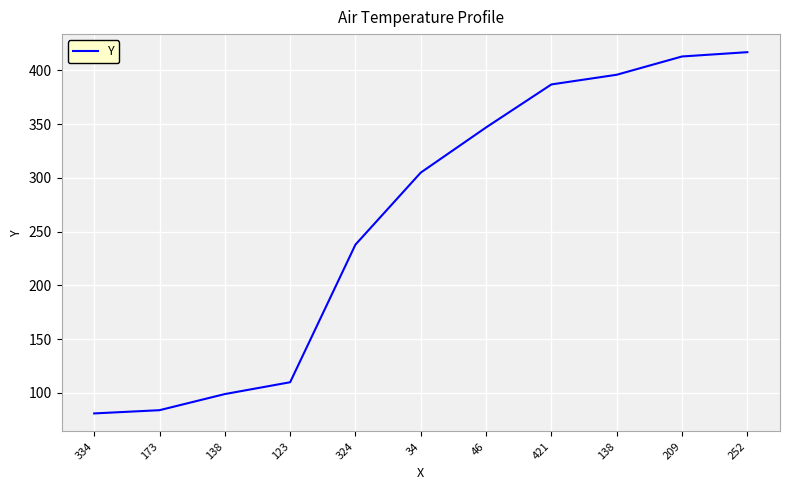

True or false: there are more than 1 points higher than both neighbors.

False